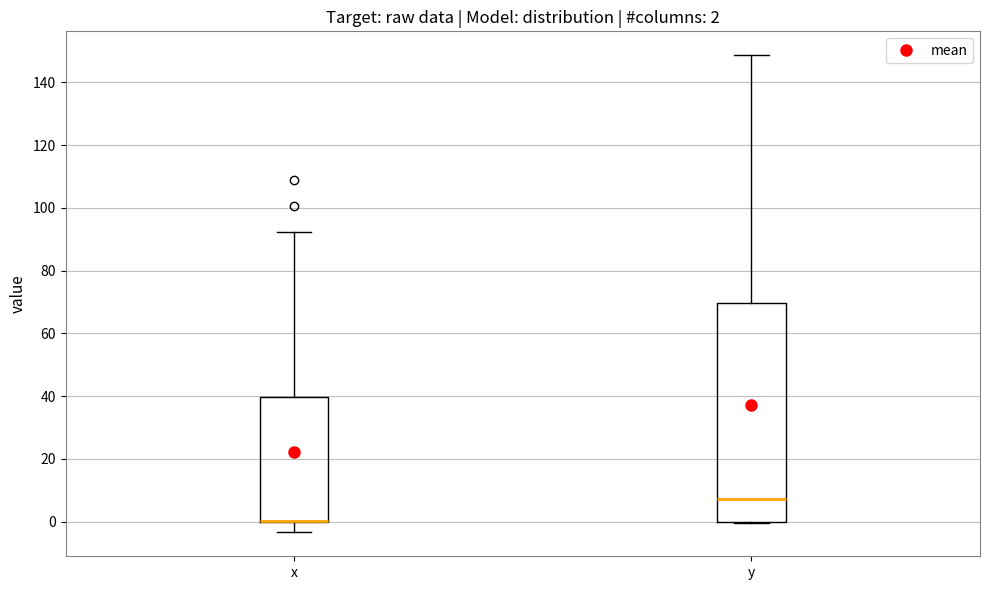

Which box is the tallest, from its lower edge to its upper edge?

y